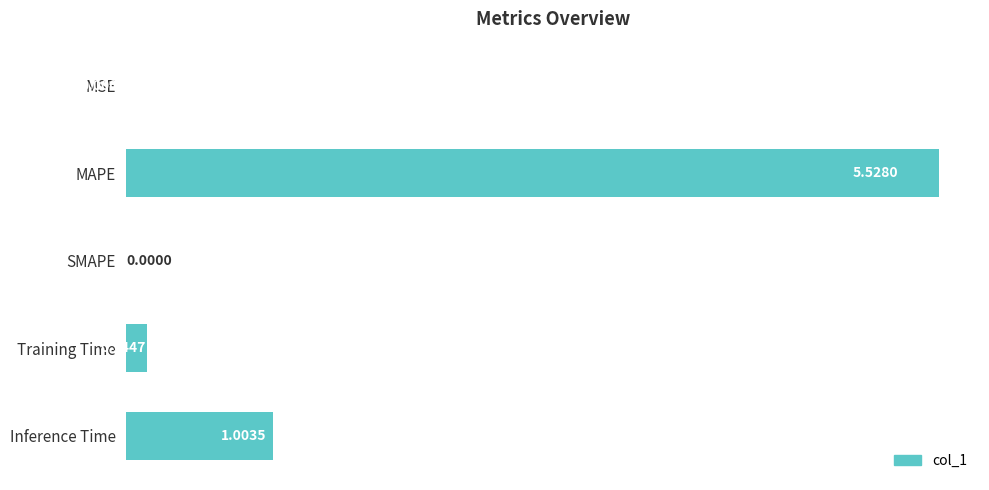

At which category does the chart reach its peak across all series?

MAPE